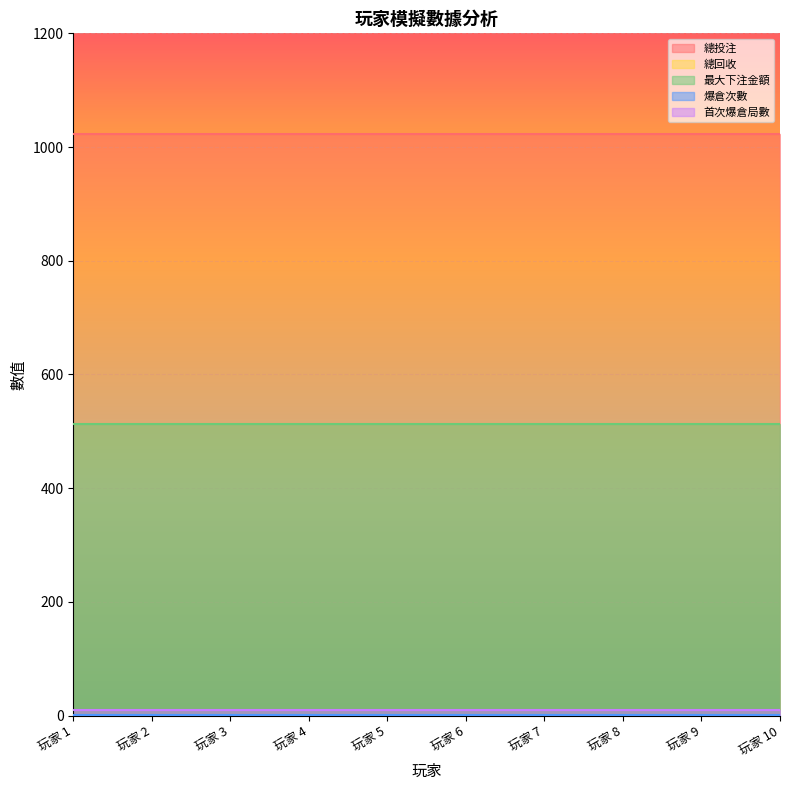

Which category has the lowest value in the 總投注 series?

玩家 1